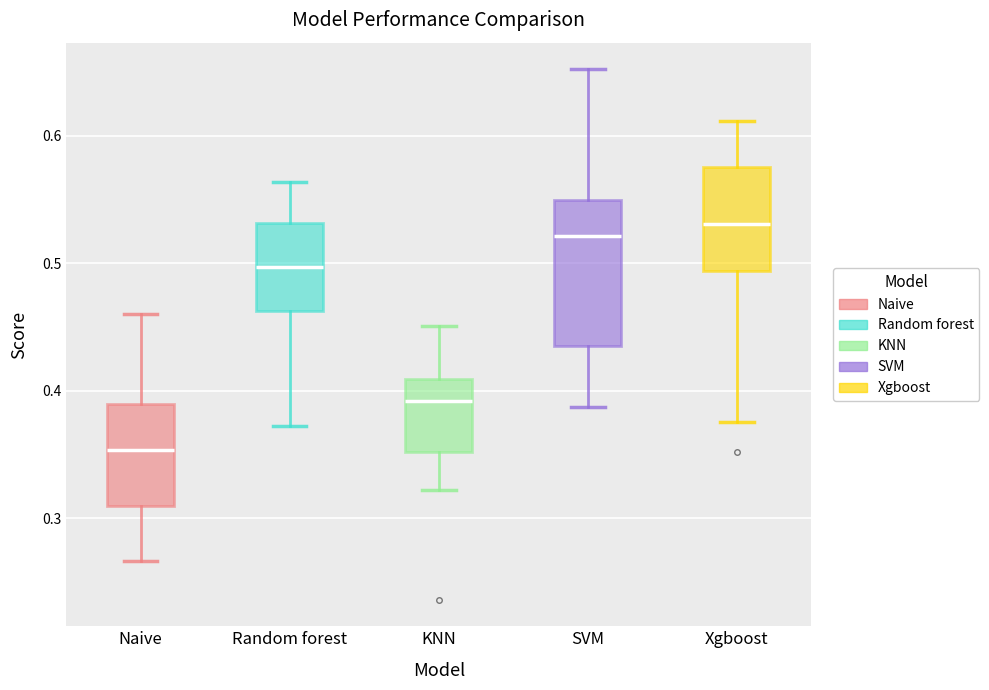

Reading left to right, transcribe this box plot: for each box, give where its median line is, the range the box spans, and where its two whiskers end, as read against the y-axis. The values are not printed on the chart, so give them approximately, as read against the axis.

Naive: median 0.35, box 0.31 to 0.39, whiskers 0.27 to 0.46
Random forest: median 0.50, box 0.46 to 0.53, whiskers 0.37 to 0.56
KNN: median 0.39, box 0.35 to 0.41, whiskers 0.32 to 0.45
SVM: median 0.52, box 0.44 to 0.55, whiskers 0.39 to 0.65
Xgboost: median 0.53, box 0.49 to 0.58, whiskers 0.38 to 0.61